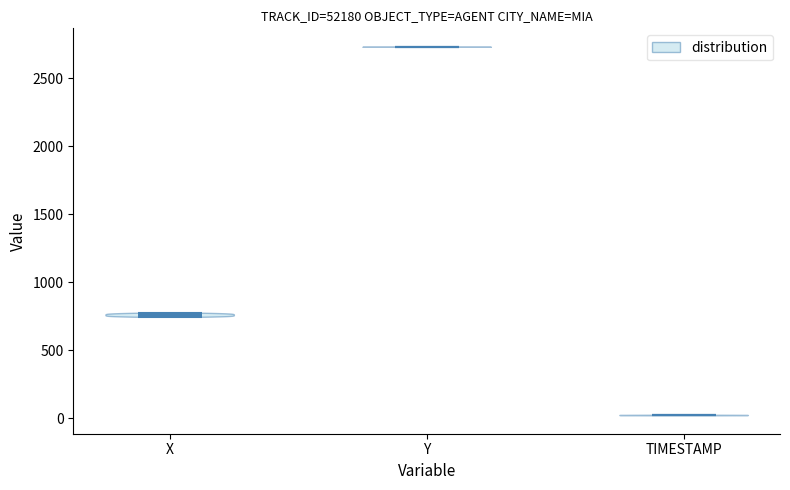

Which violin has the lowest median line?

TIMESTAMP